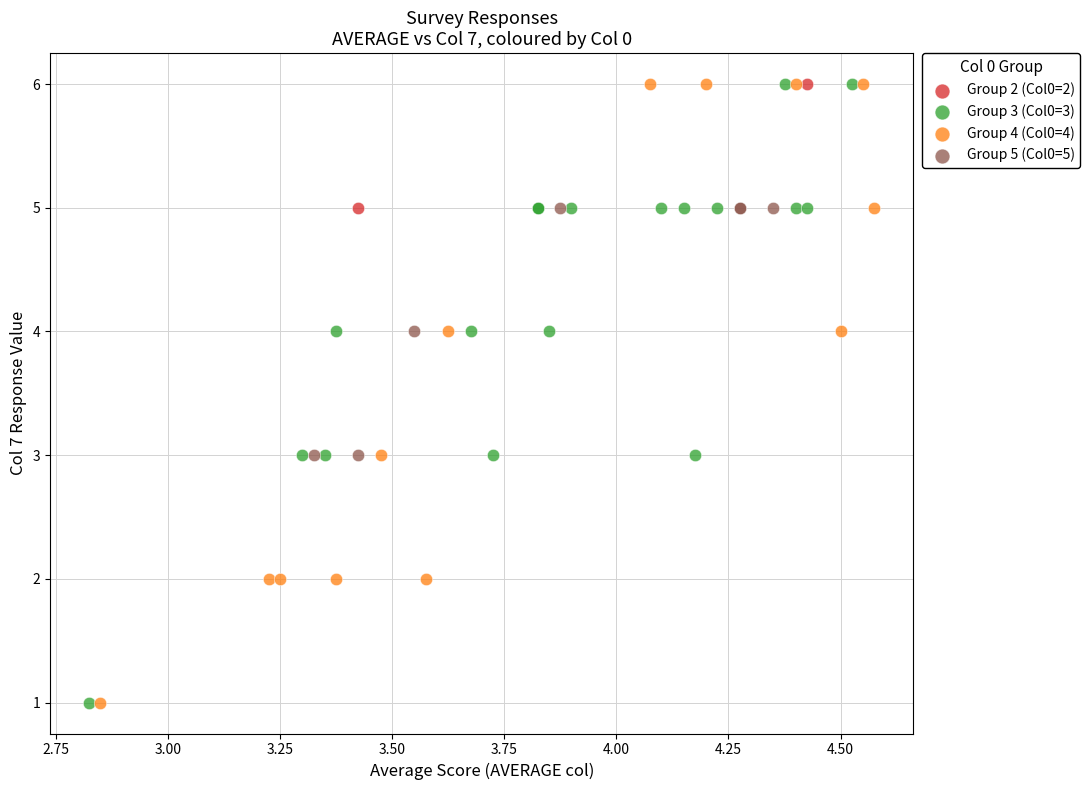

What are all the series names shown in the legend?

Group 2 (Col0=2), Group 3 (Col0=3), Group 4 (Col0=4), Group 5 (Col0=5)